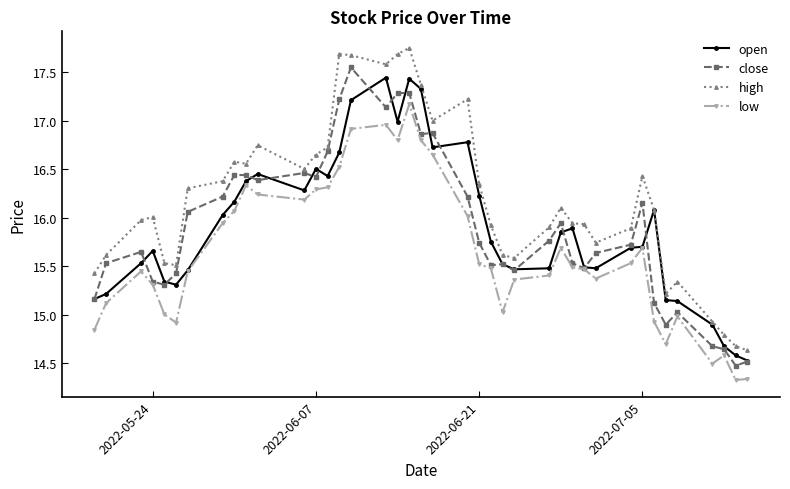

True or false: open has more than 0 points higher than both neighbors.

True